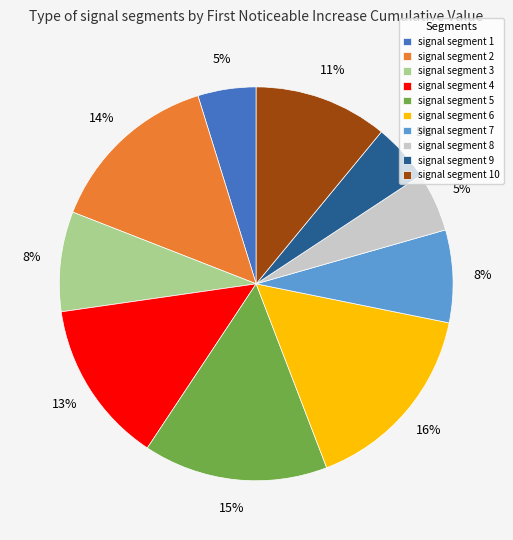

Which category has the biggest portion of the pie?

signal segment 6